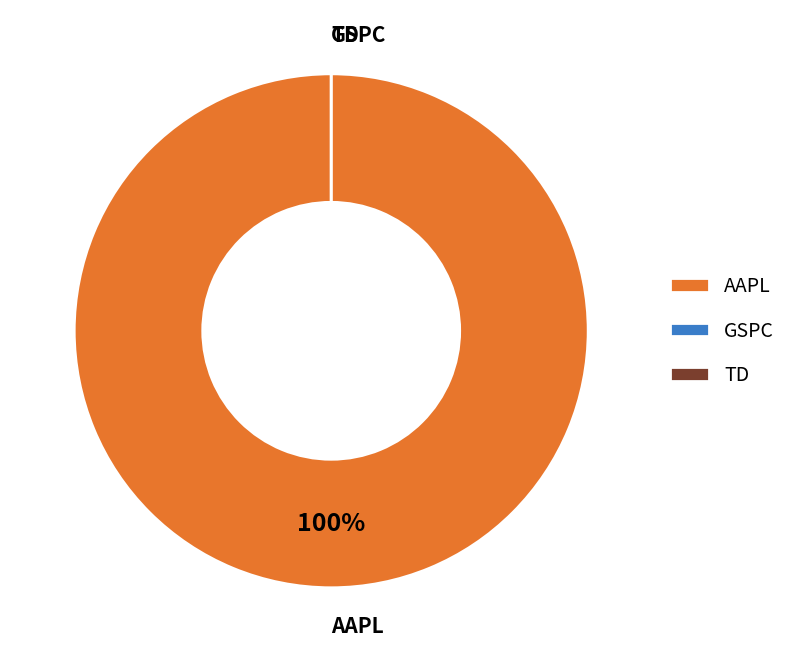

What portion of the pie excludes TD?

100.0%